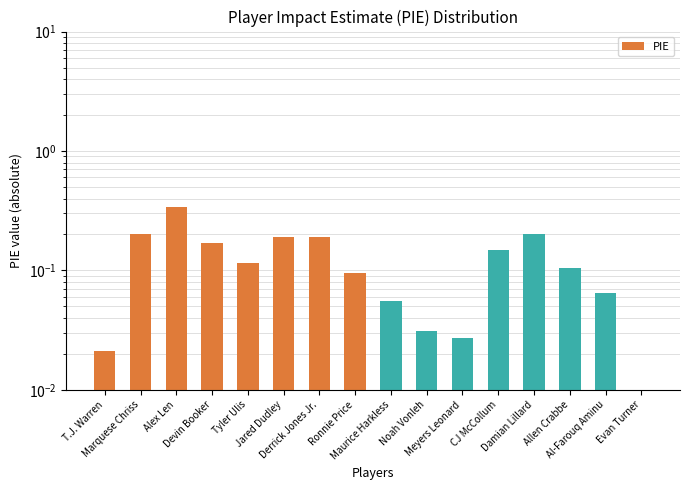

List the labels in order of value, smallest first.

Evan Turner, T.J. Warren, Meyers Leonard, Noah Vonleh, Maurice Harkless, Al-Farouq Aminu, Ronnie Price, Allen Crabbe, Tyler Ulis, CJ McCollum, Devin Booker, Jared Dudley, Derrick Jones Jr., Marquese Chriss, Damian Lillard, Alex Len